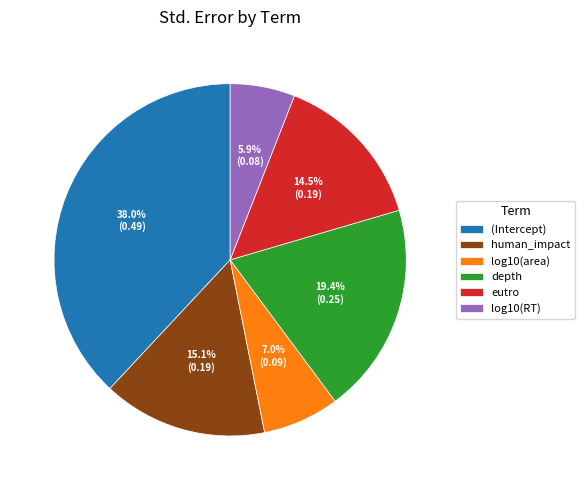

Is it true that (Intercept) is 51% of the pie?

False